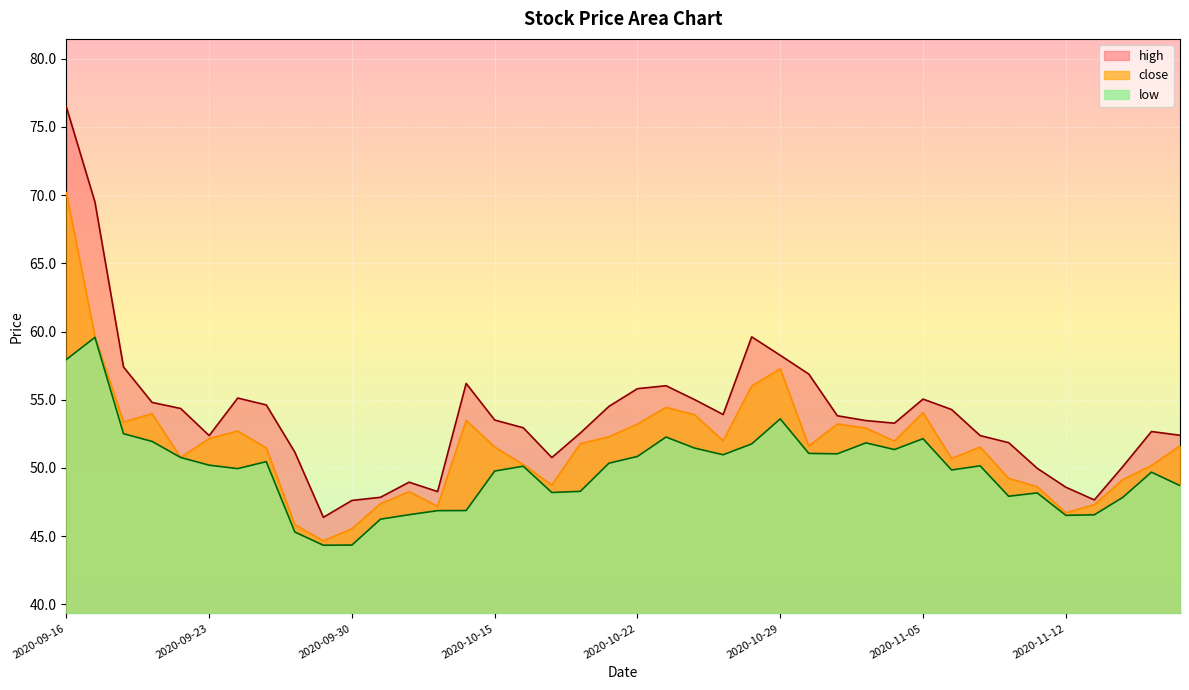

What position from the right is 2020-10-23?

19